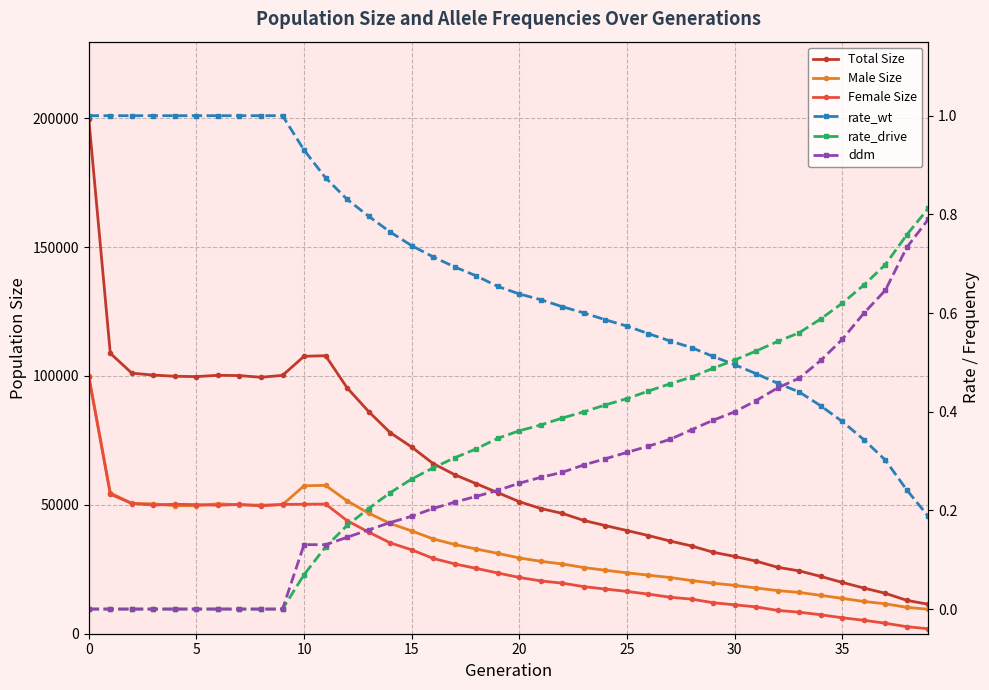

Is it true that rate_wt equals 0.8 at 14?

True